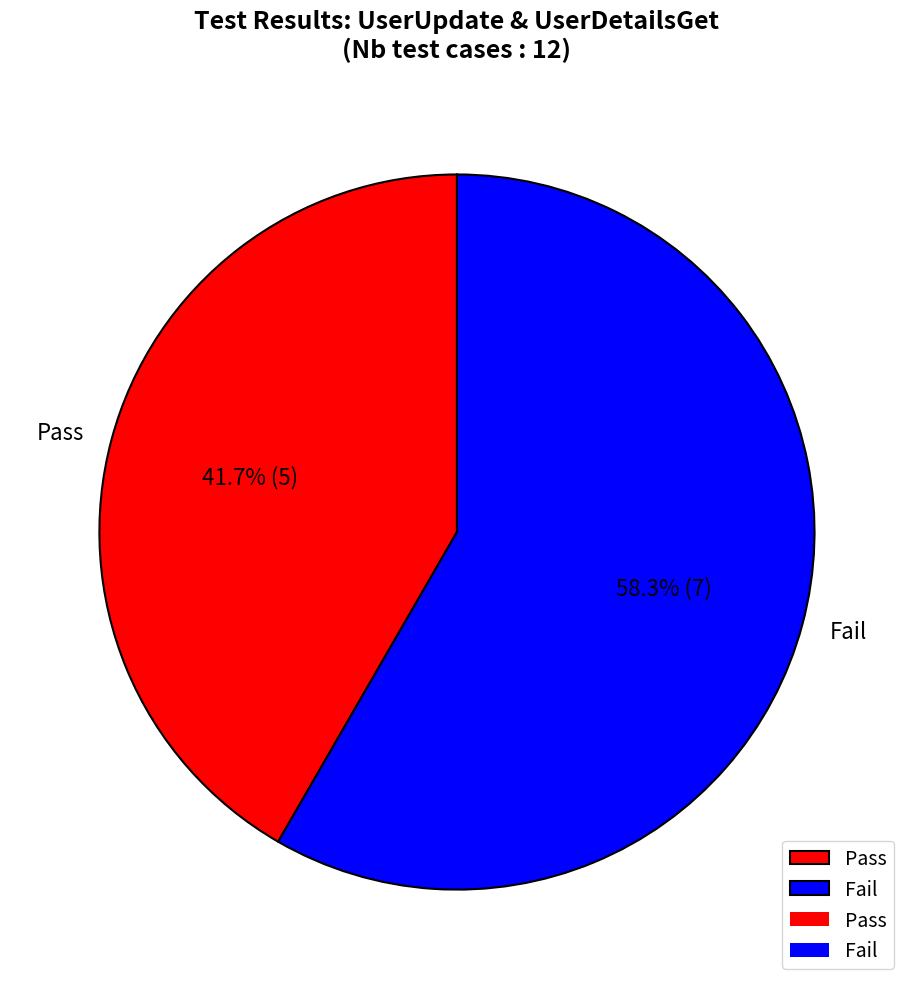

To the nearest percent, what is the difference between the Pass and Fail slice percentages?

17%